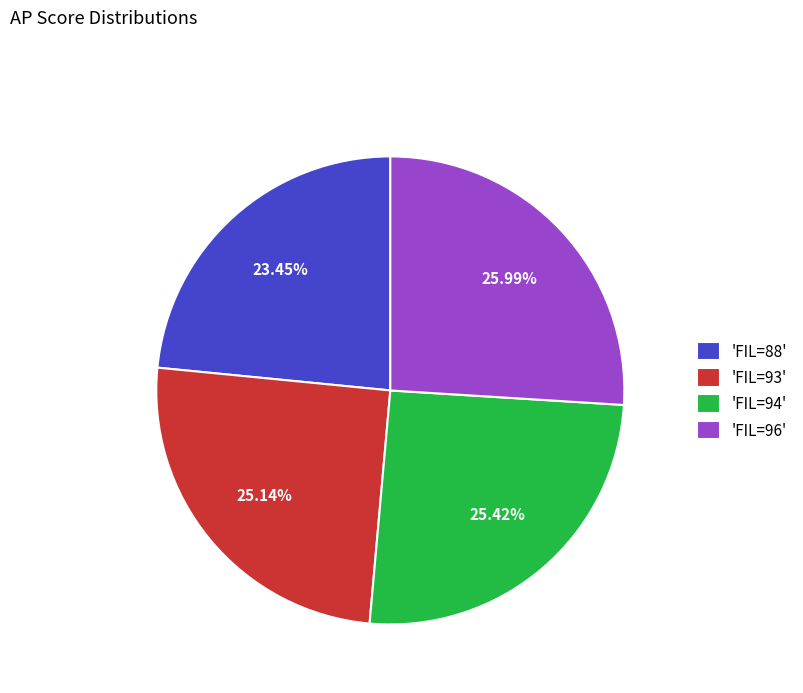

Is there a majority slice in this chart?

No